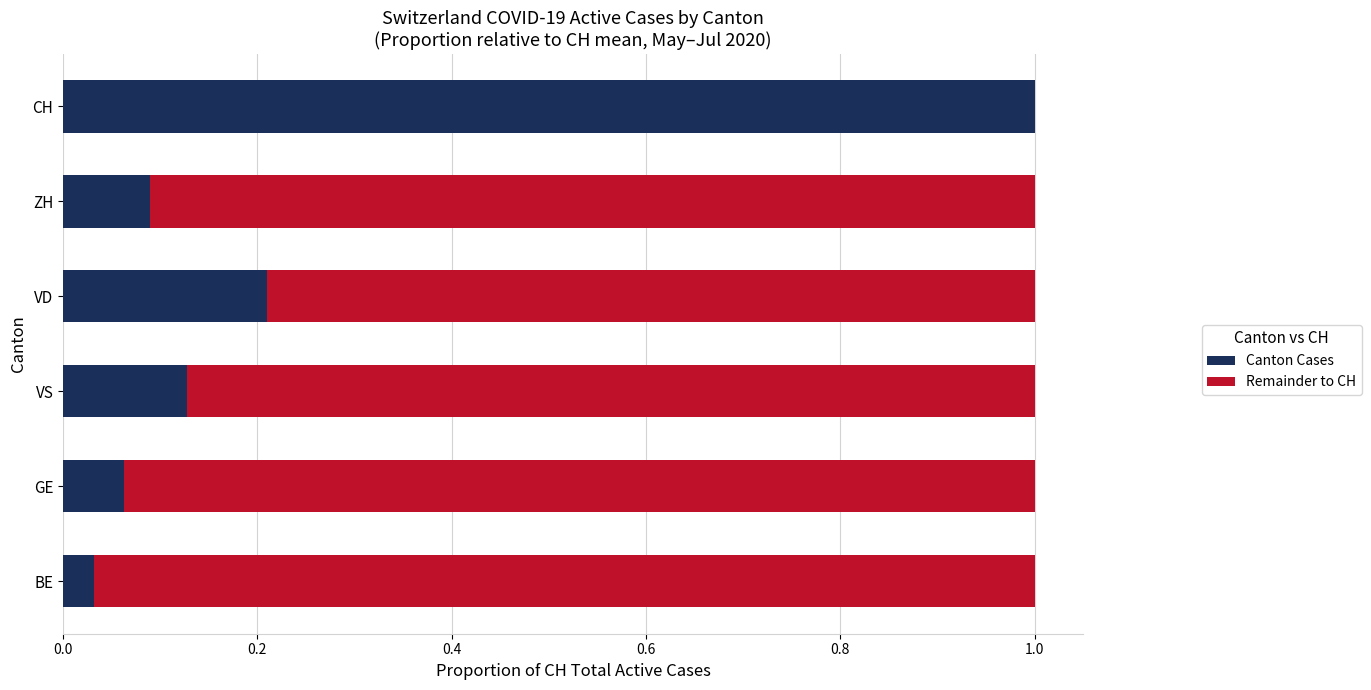

What are all the series names shown in the legend?

Canton Cases, Remainder to CH